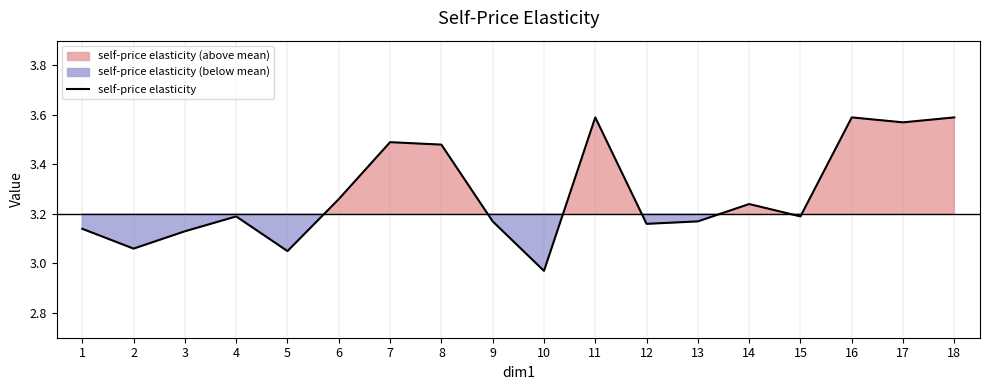

What is the value of the 4th point from the left?

3.2